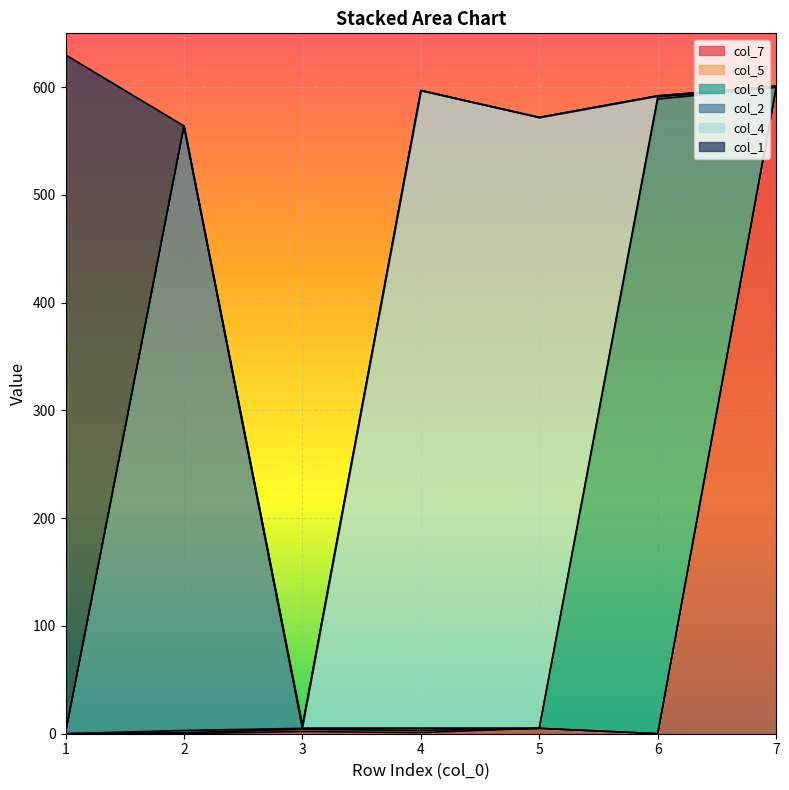

Count the number of data series in this chart.

6